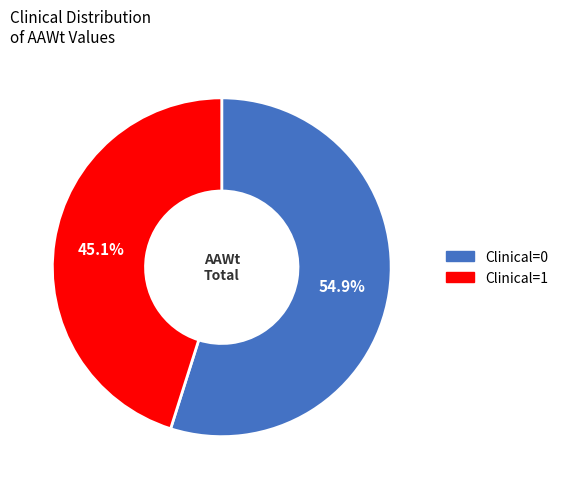

Is it true that Clinical=1 is 58% of the pie?

False